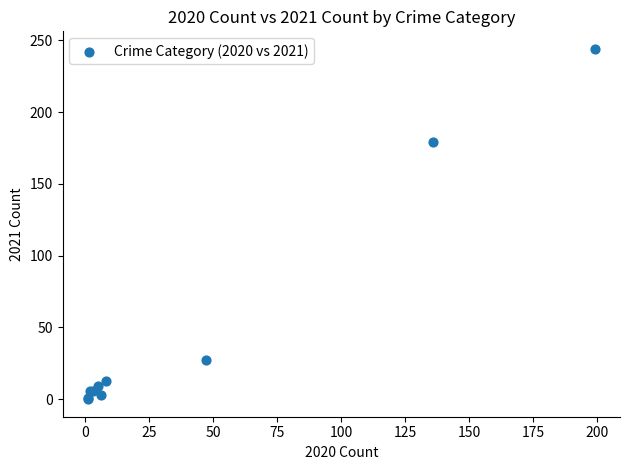

What Y value in the scatter plot is closest to 122?

179